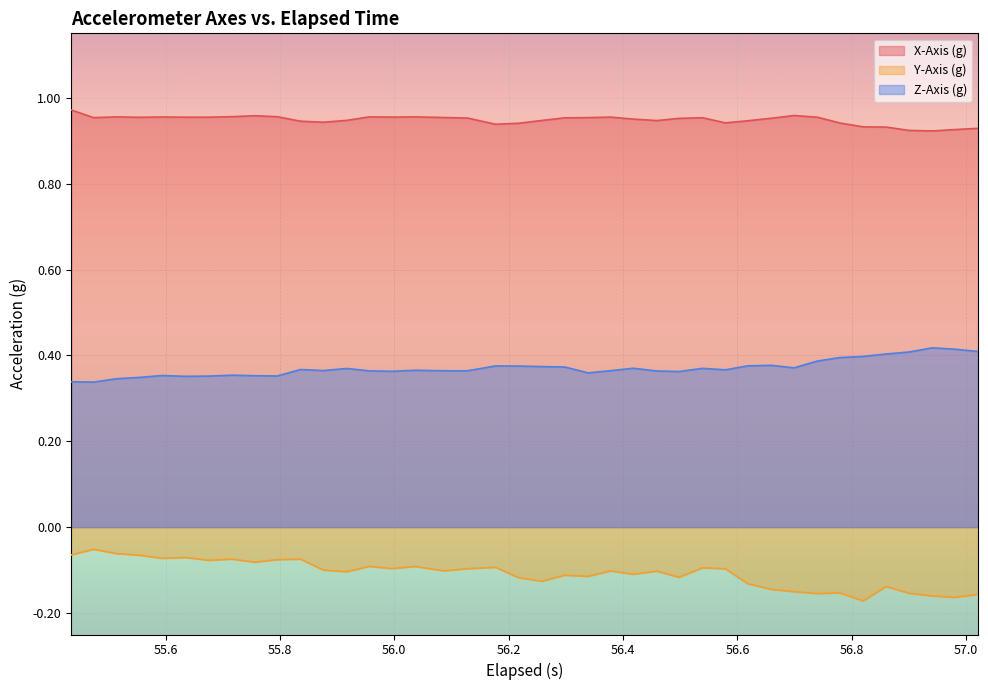

True or false: Y-Axis (g) and X-Axis (g) intersect in this chart.

False